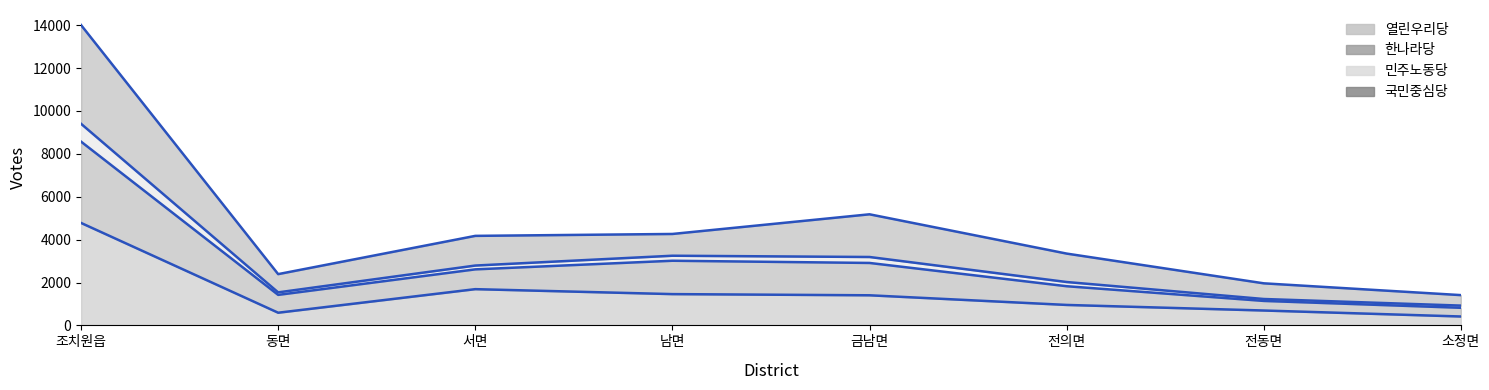

The value of 열린우리당 at 조치원읍 is 4779. True or false?

True